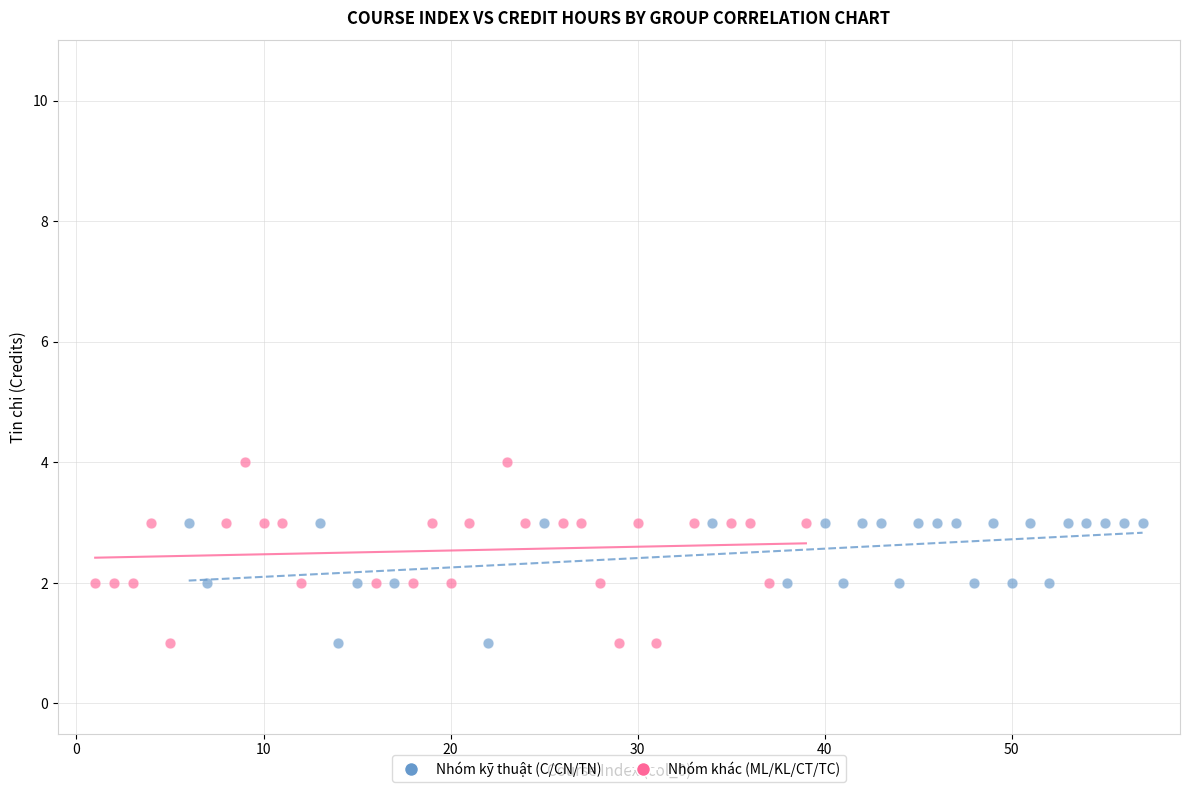

Which series has the largest Y range (max minus min)?

Nhóm khác (ML/KL/CT/TC)